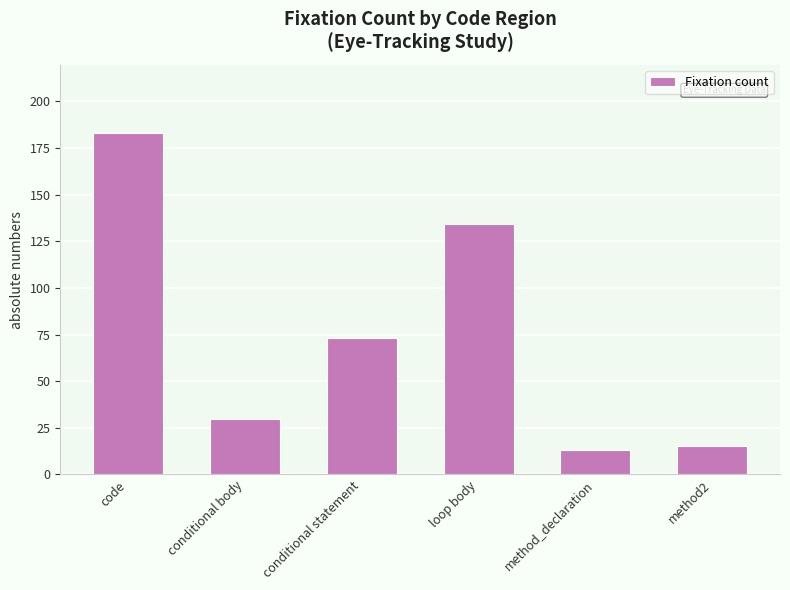

What is the difference between the maximum and minimum values?

170